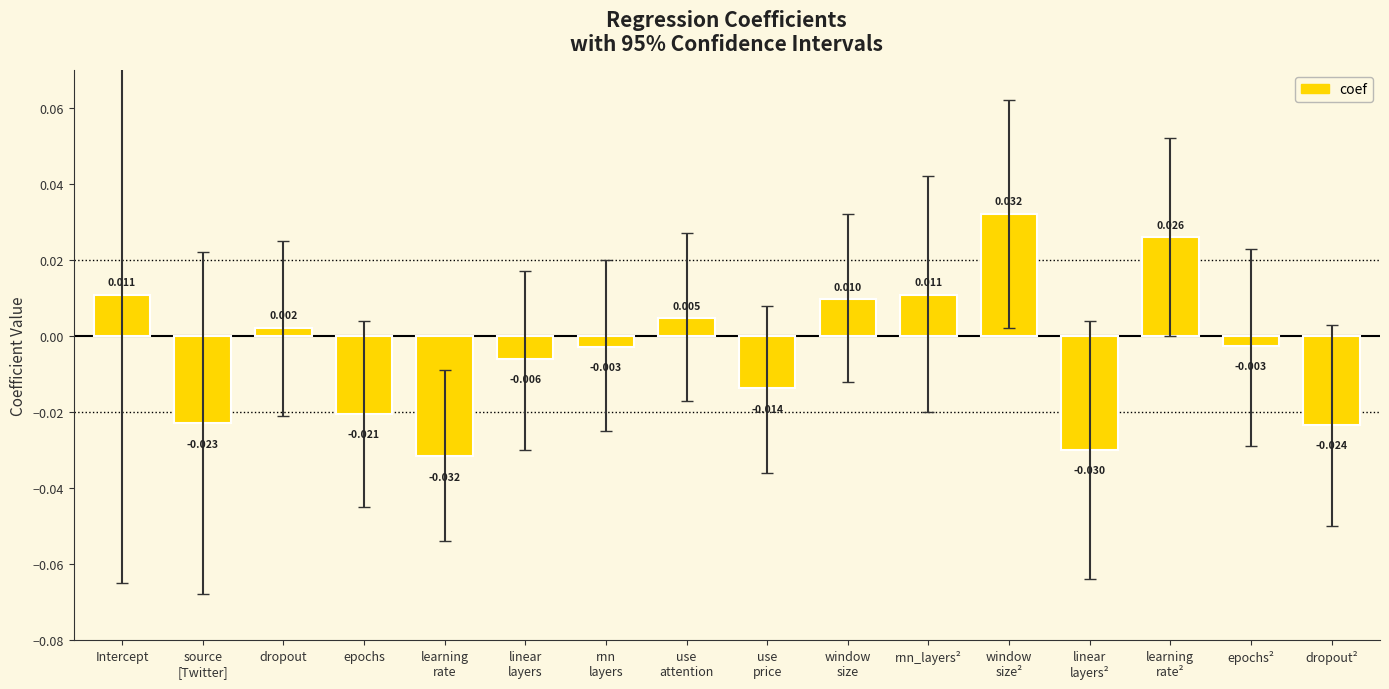

What is the label of the 6th bar from the right?

rnn_layers²